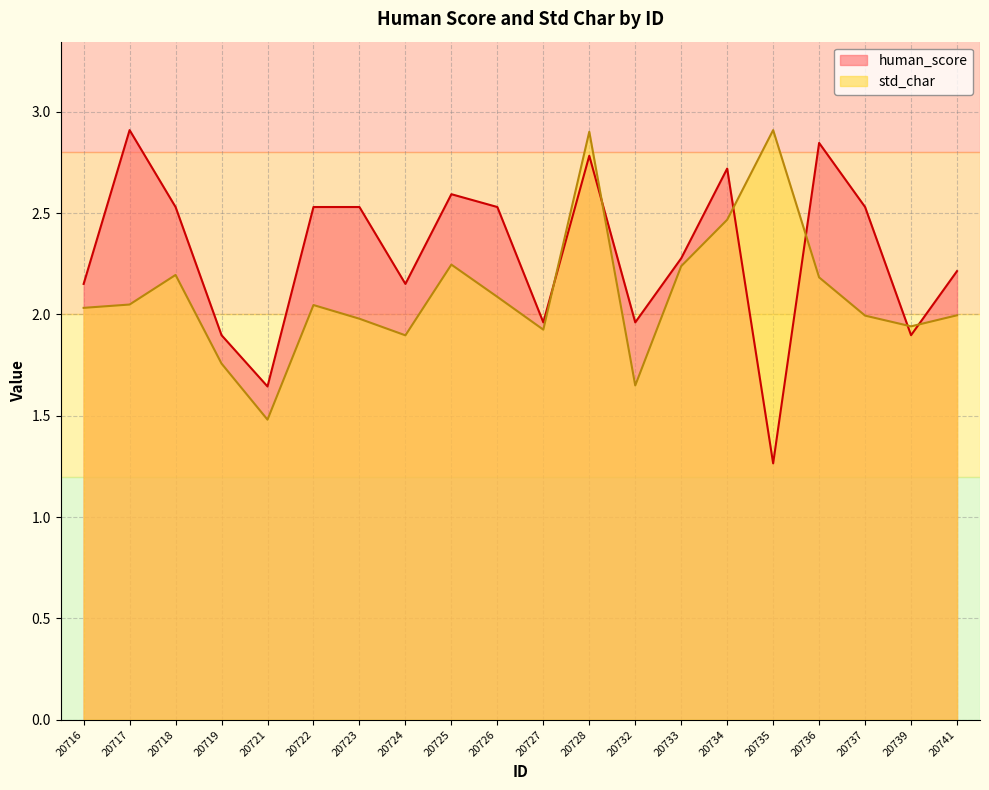

How many lines are shown in the chart?

2